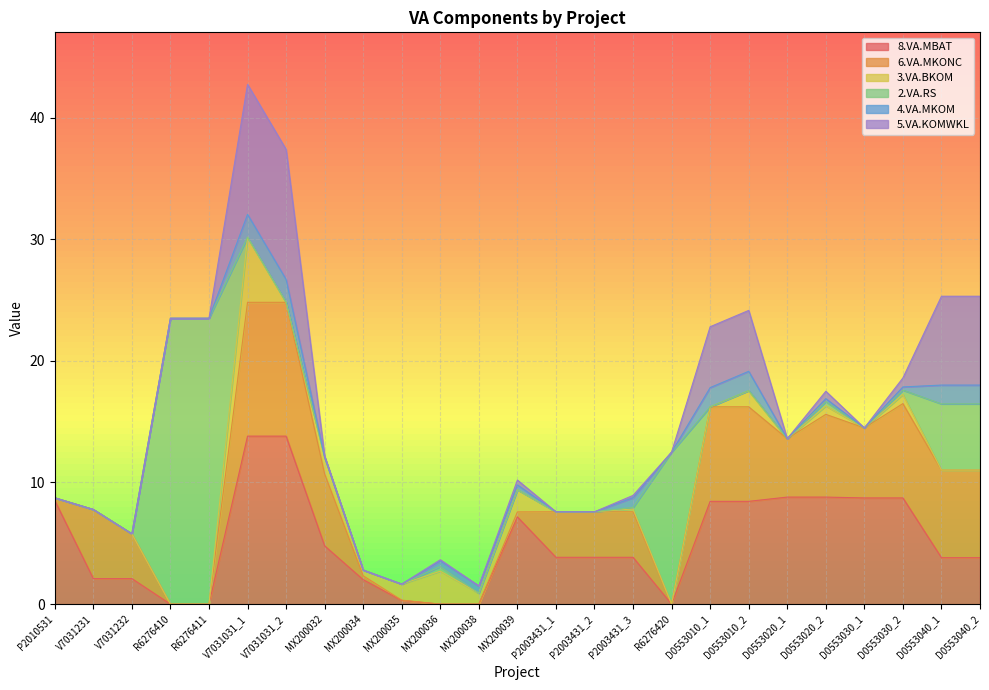

Which series has the largest total across all categories?

8.VA.MBAT